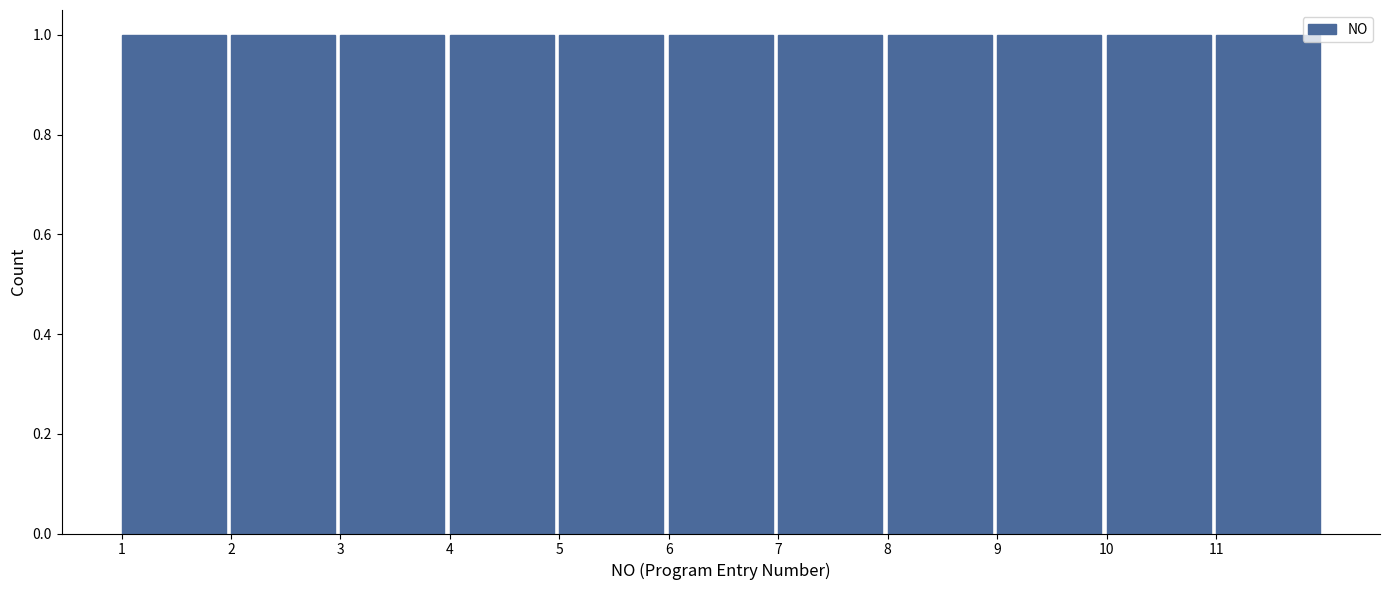

Reading left to right, list every bar in this chart as the range it spans on the x-axis followed by its height. The values are not printed on the chart, so give them approximately, as read against the axis.

1 to 2: 1
2 to 3: 1
3 to 4: 1
4 to 5: 1
5 to 6: 1
6 to 7: 1
7 to 8: 1
8 to 9: 1
9 to 10: 1
10 to 11: 1
11 to 12: 1